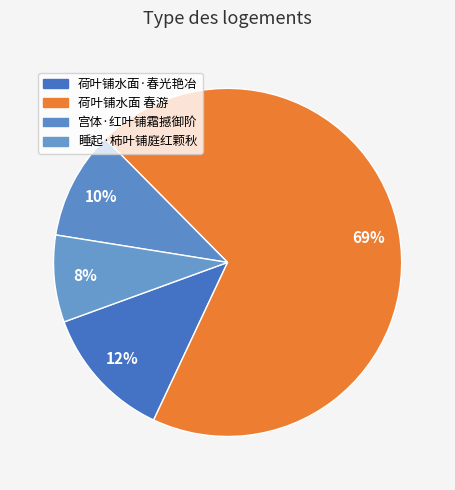

How many segments does this pie chart have?

4